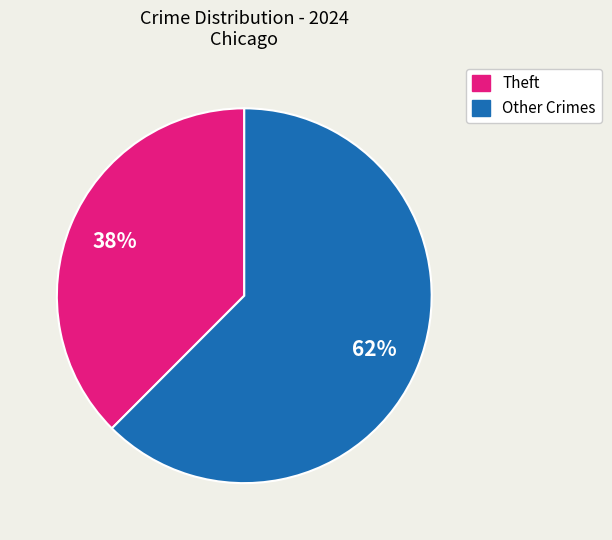

To the nearest percent, what percentage of the pie is Theft?

38%